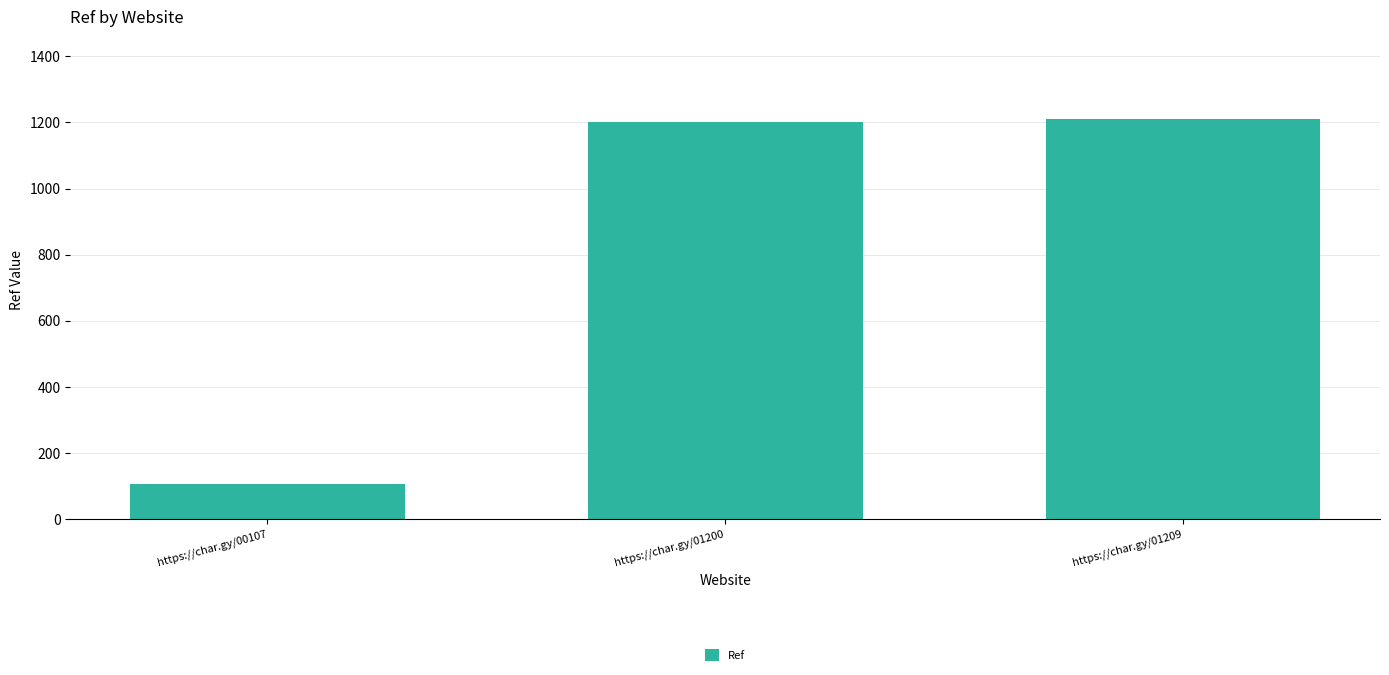

What is the change in value from https://char.gy/00107 to https://char.gy/01209?

+1102